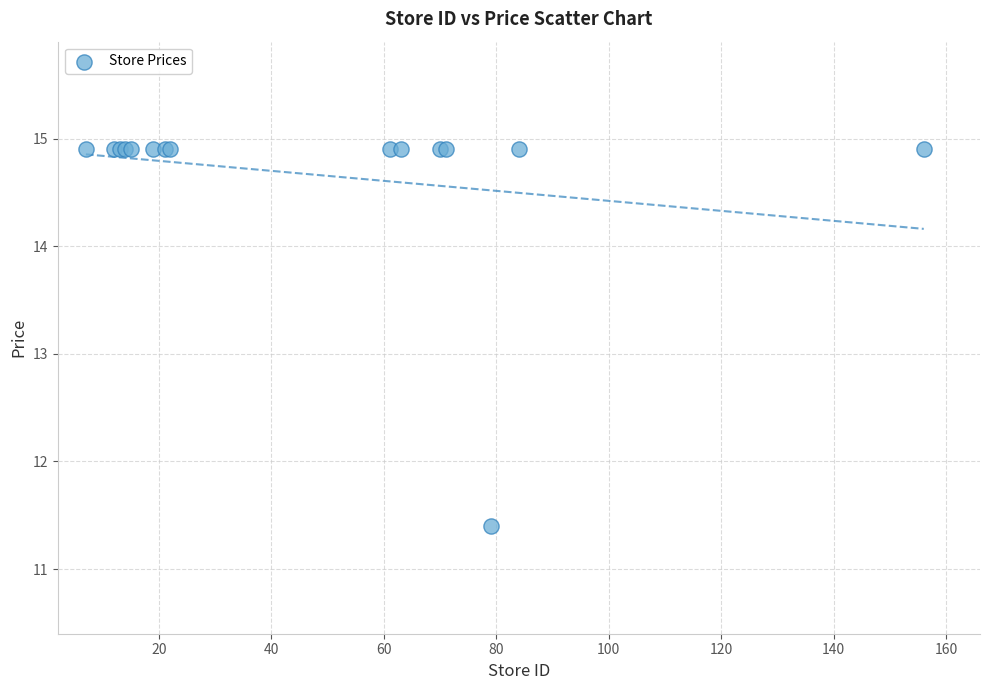

What Y value in the scatter plot is closest to 13?

11.4